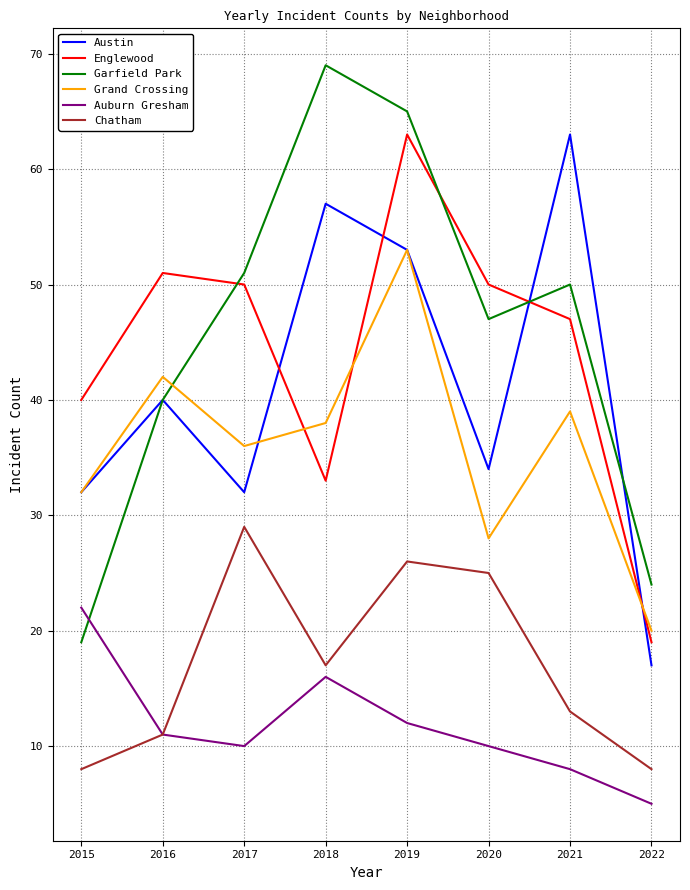

True or false: Chatham has more than 1 interior local peaks.

True